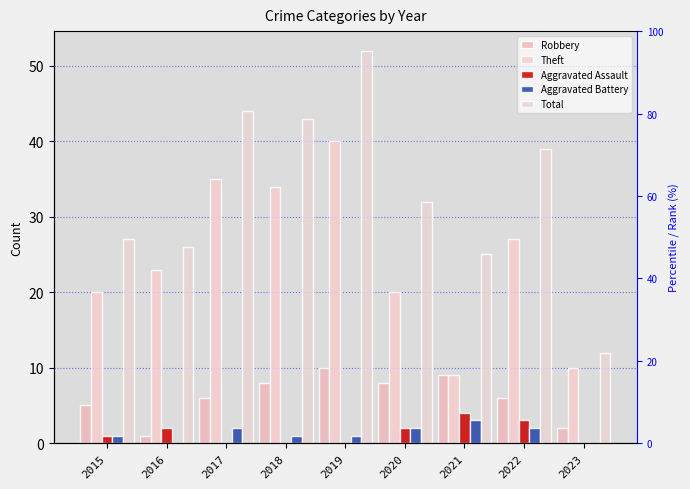

At which category is the sum across all series the highest?

2019